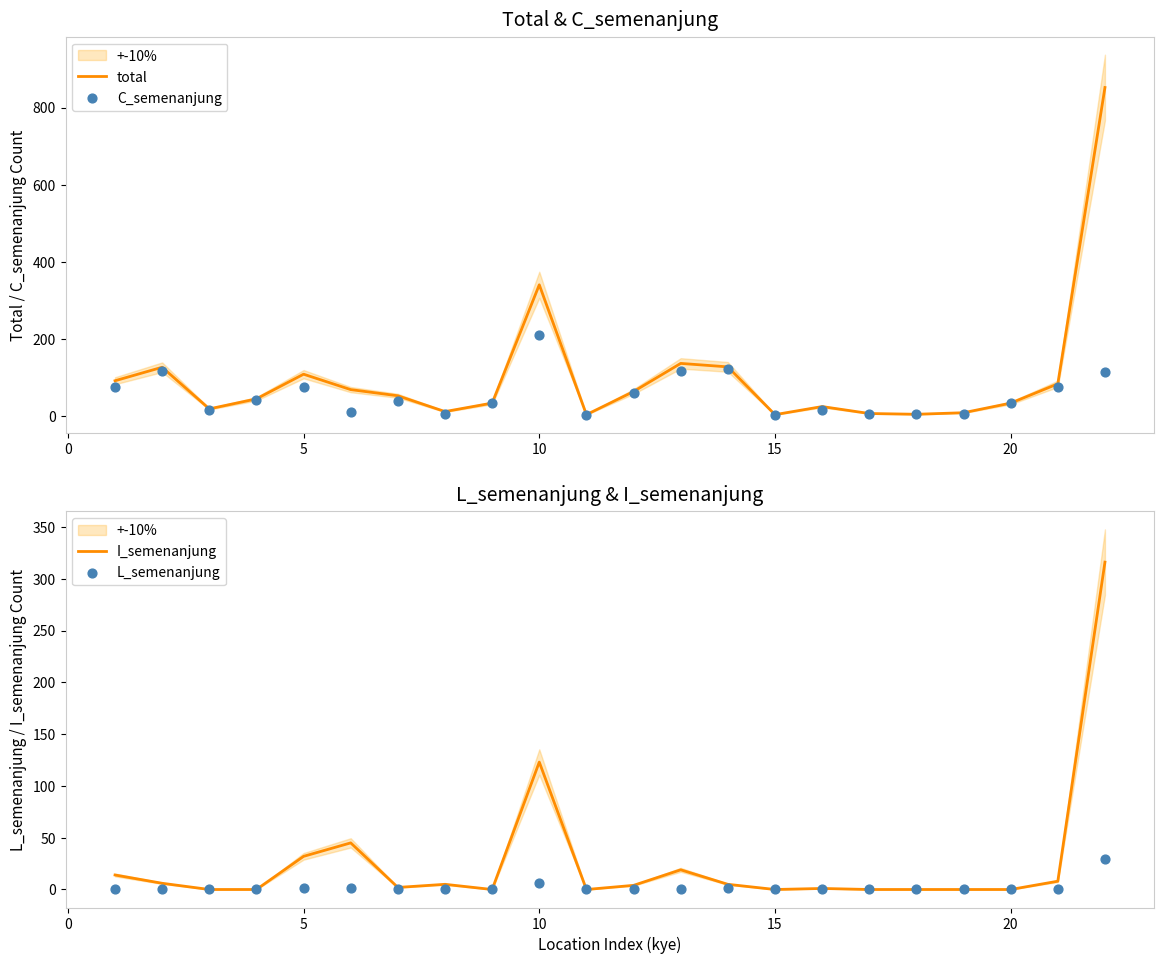

At which label is I_semenanjung closest to 158?

10